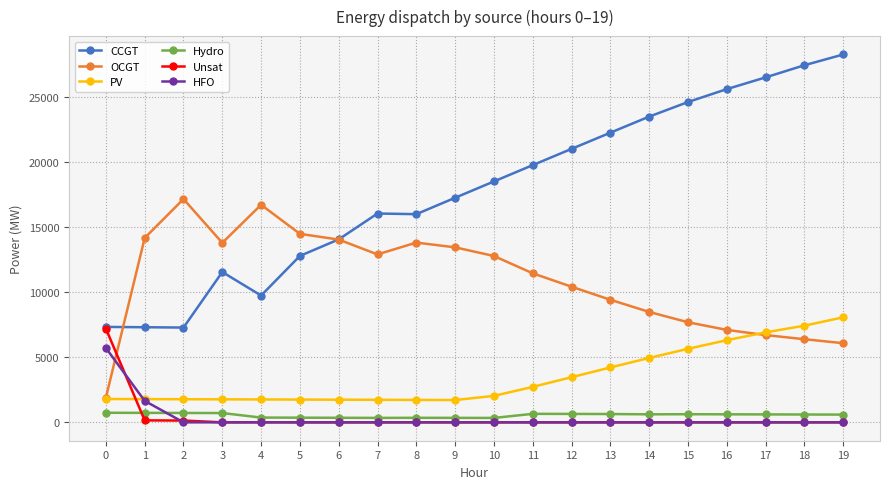

Which series changed the most between 3 and 12?

CCGT